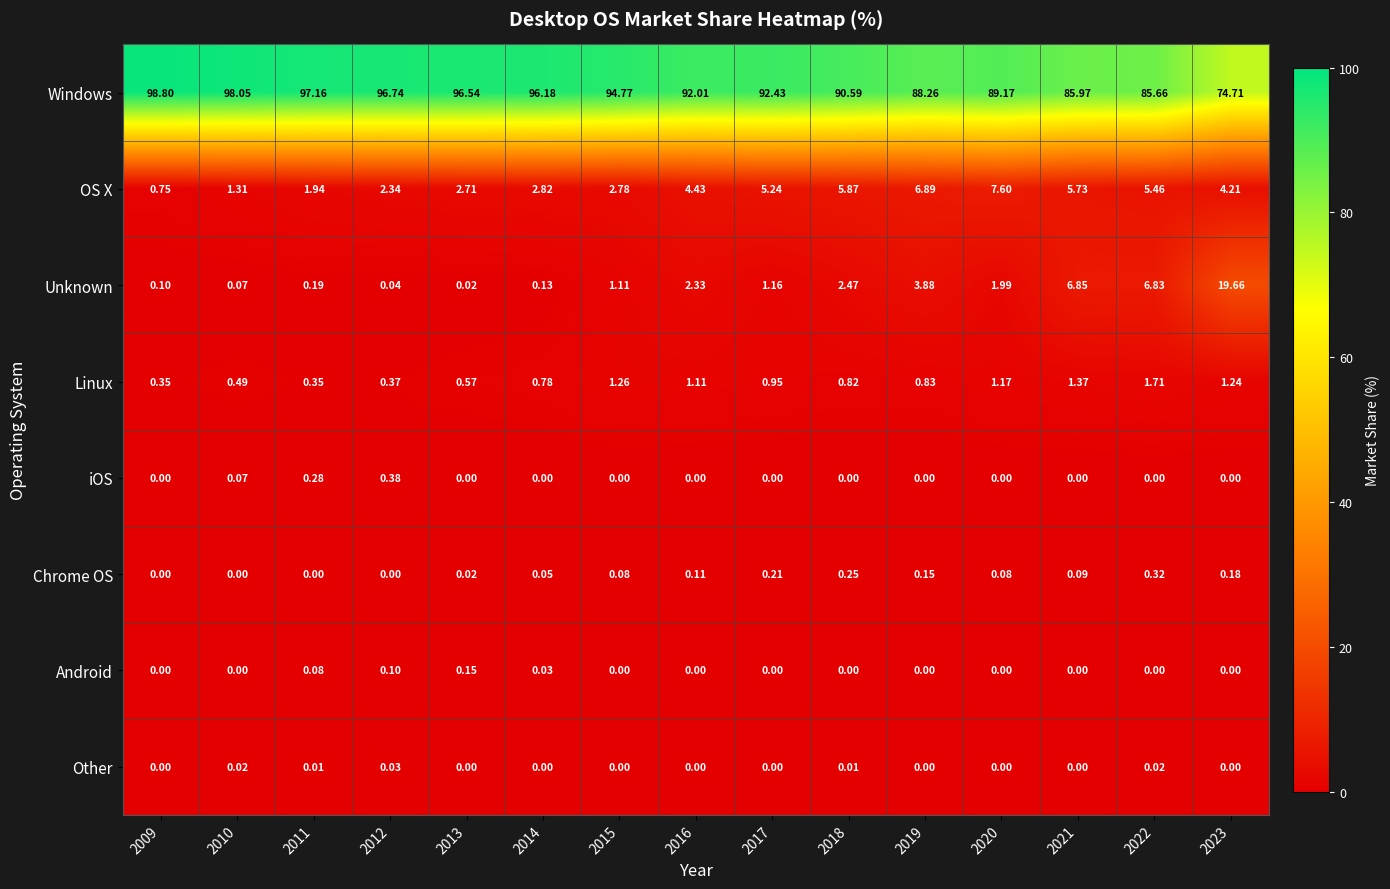

Between 2010 and 2021, which series saw the biggest shift?

Windows